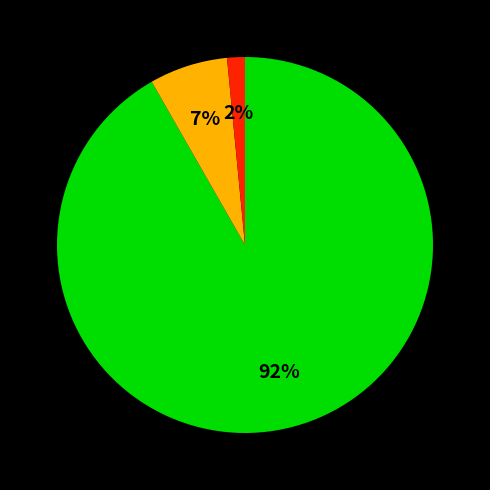

Is there any slice that represents more than half of the pie?

Yes